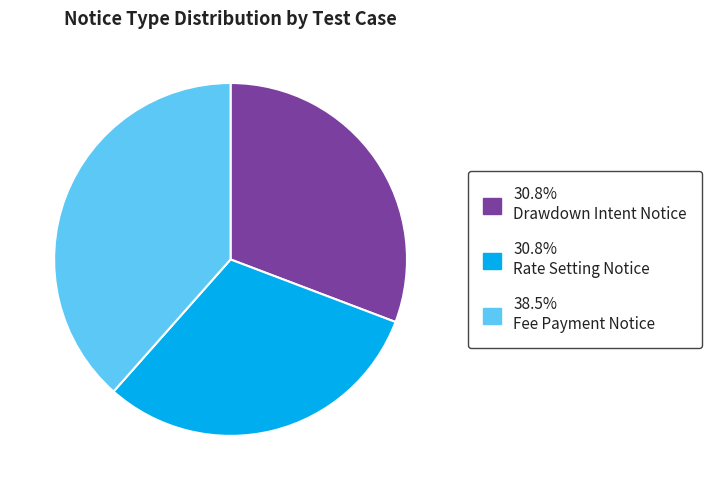

Is there any slice that represents more than half of the pie?

No